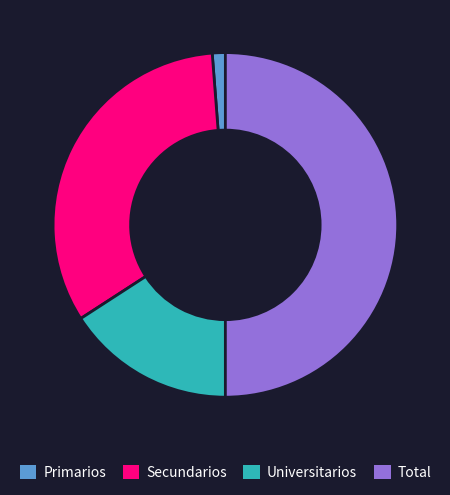

Is the sum of Total and Primarios greater than half?

Yes